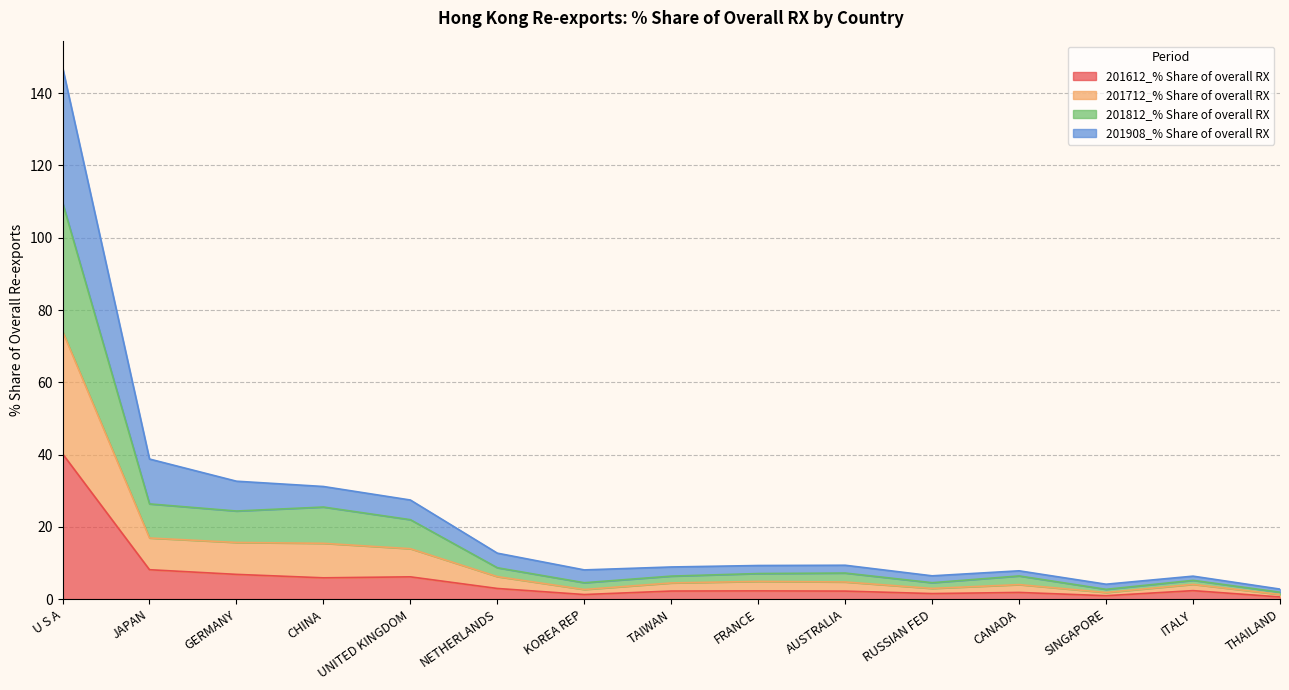

What is the label of the 3rd point from the right?

SINGAPORE